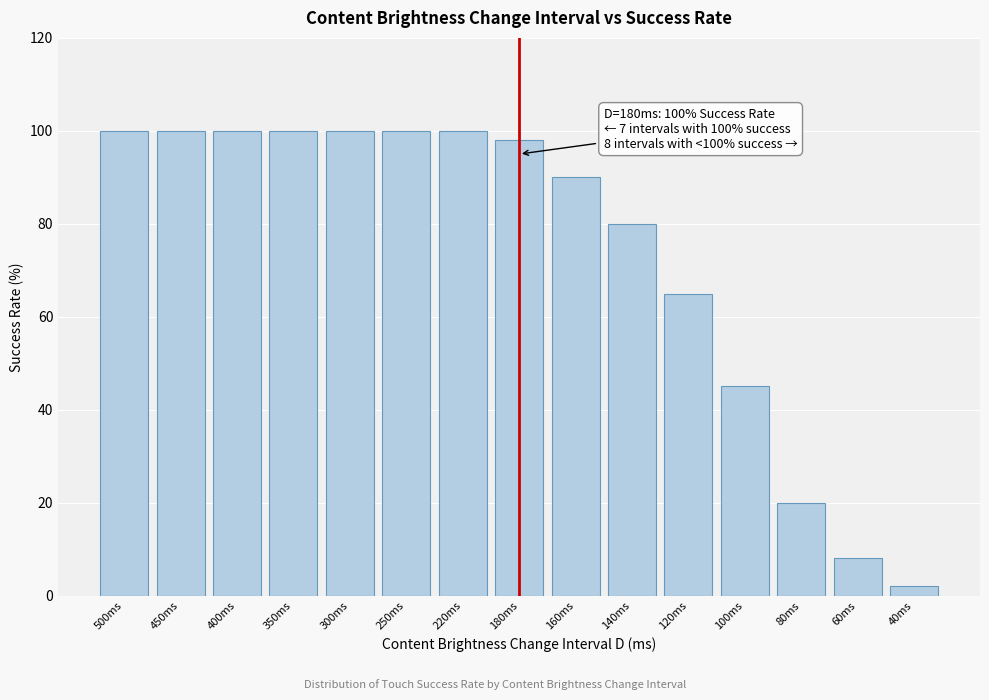

Reading left to right, extract all data points from this chart.

100	100	100	100	100	100	100	98	90	80	65	45	20	8	2